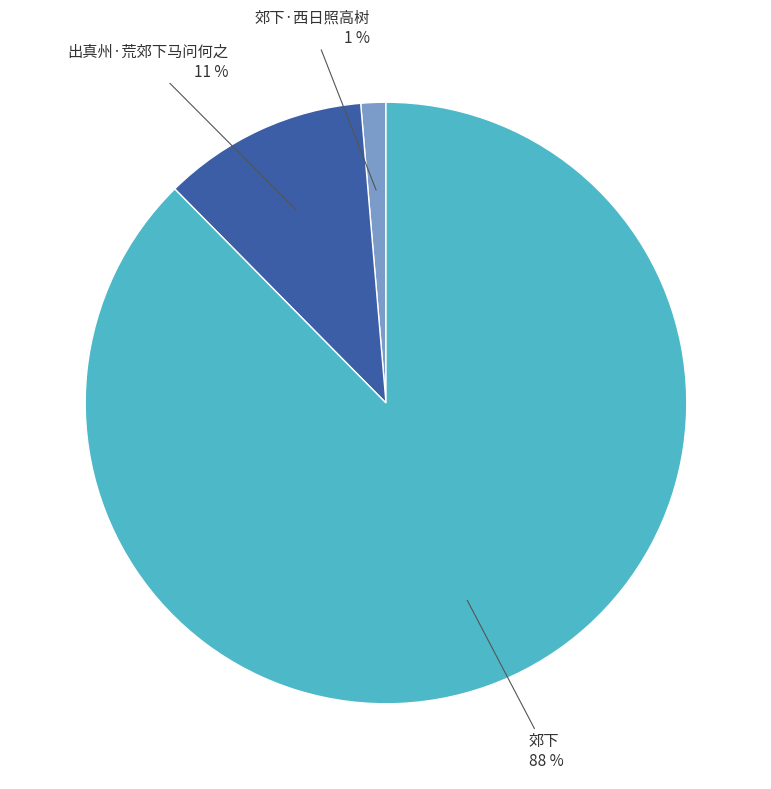

To the nearest percent, what is the average slice percentage?

33%